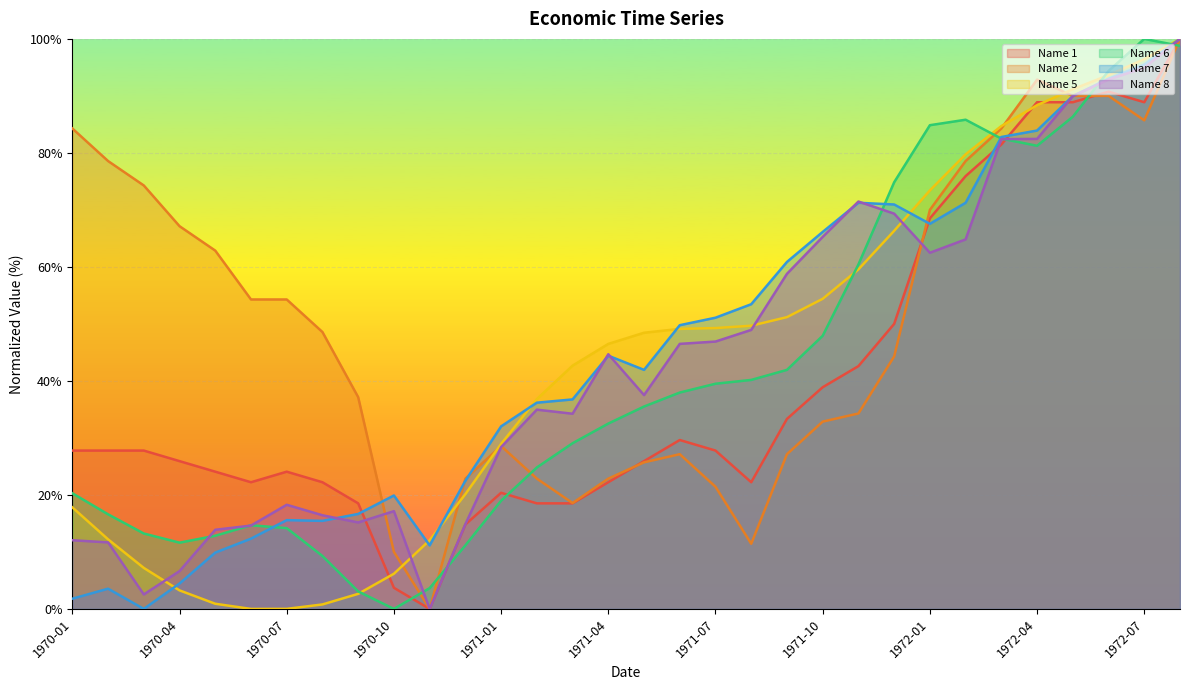

What value does the Name 1 series have at 1971-04?

22.2